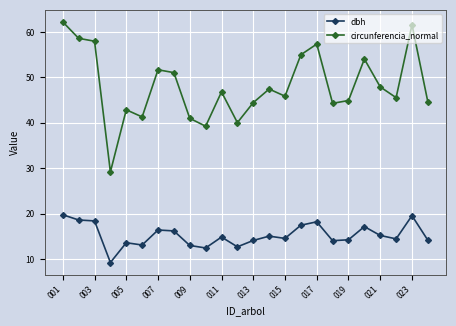

How many distinct data groups are displayed?

2